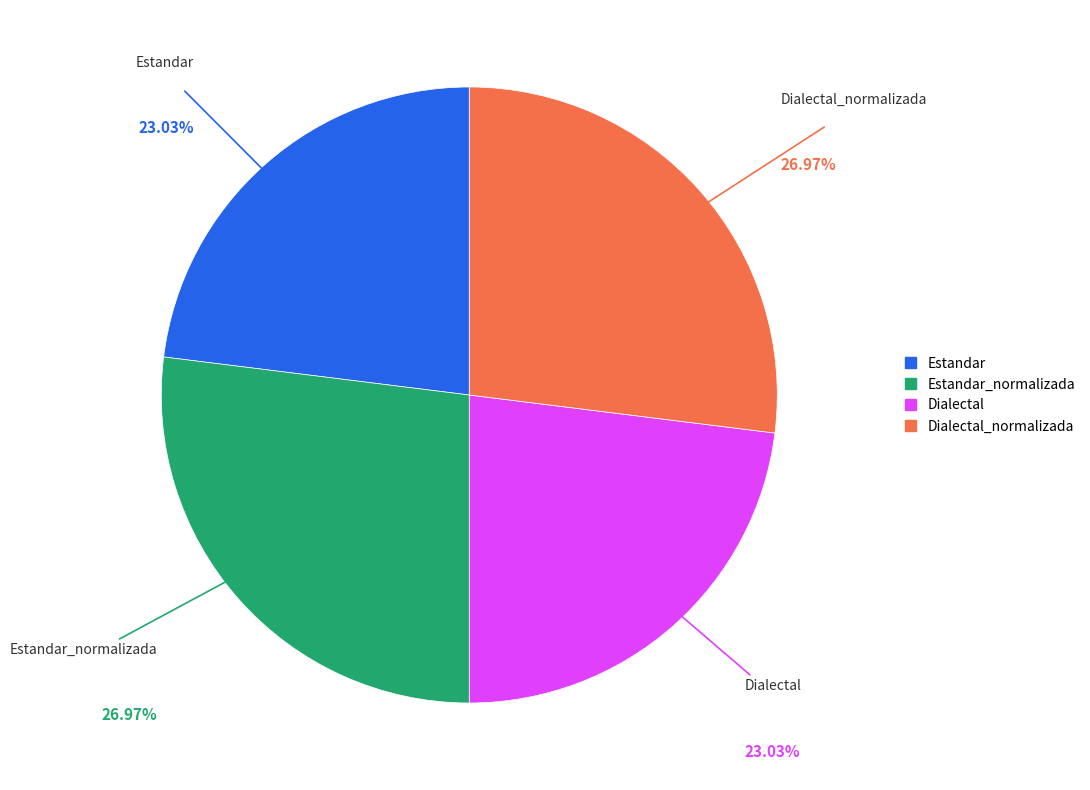

Is there any slice that represents more than half of the pie?

No